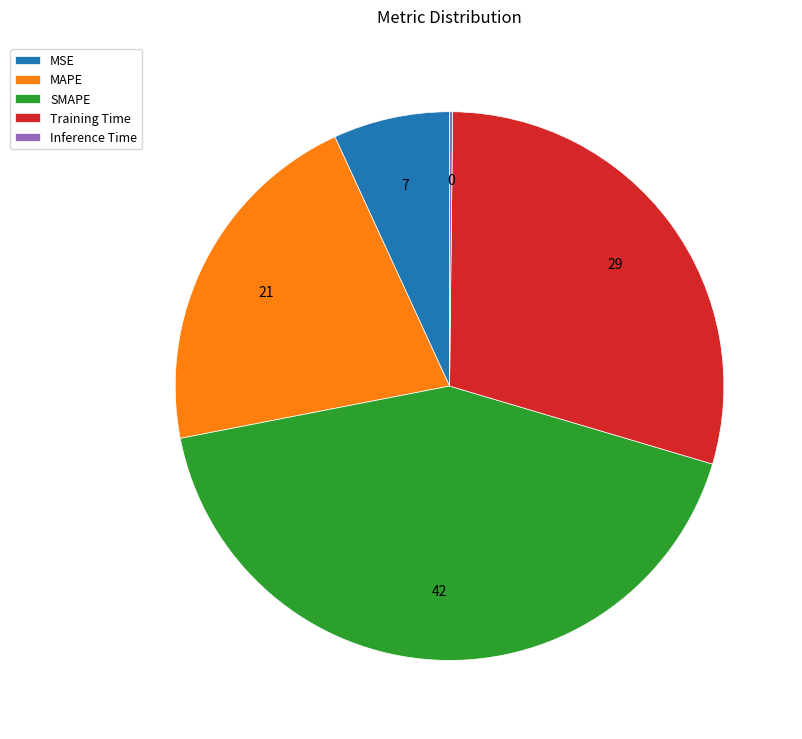

Which slice is the largest?

SMAPE